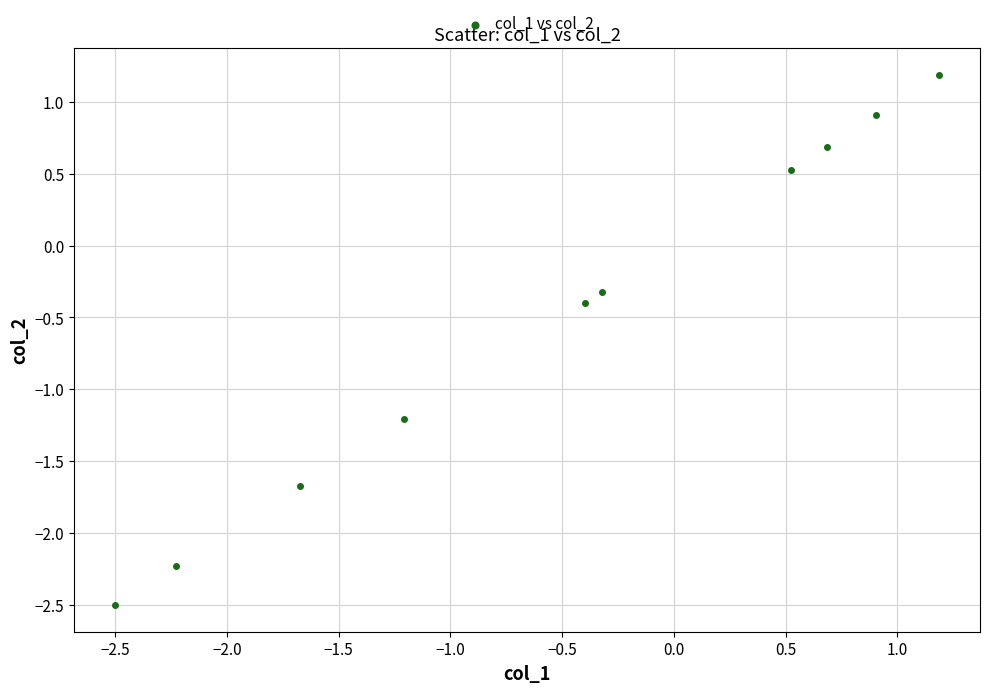

What Y value in the scatter plot is closest to 0?

-0.3